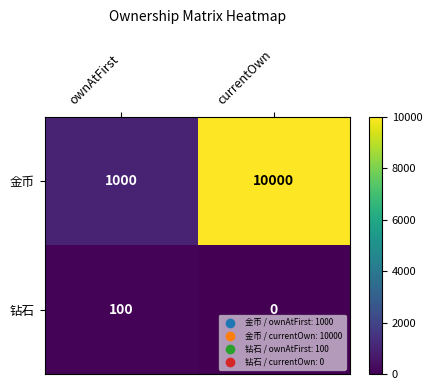

Reading right to left, list all the values displayed in this chart.

金币: currentOwn=10000	ownAtFirst=1000
钻石: currentOwn=0	ownAtFirst=100